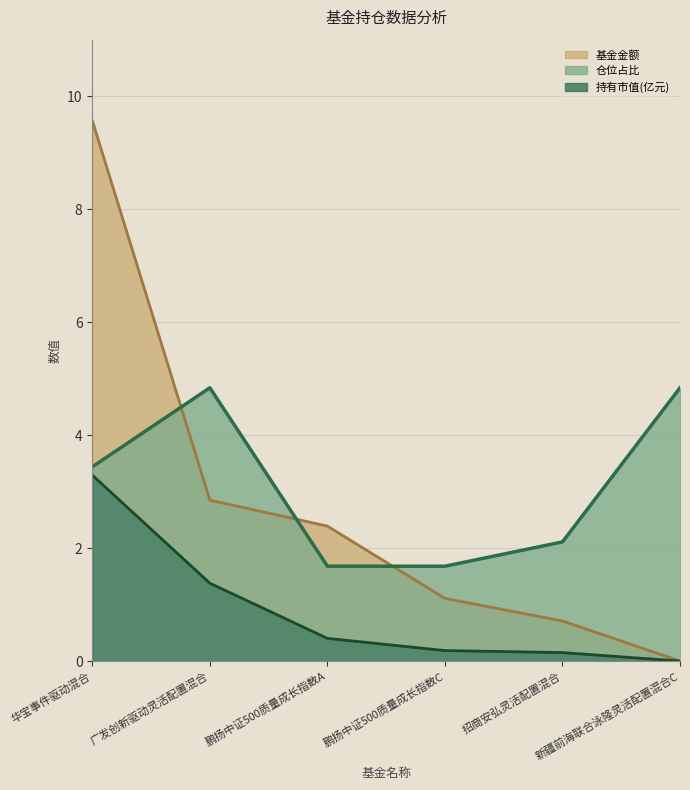

Reading left to right, extract all data points from this chart.

基金金额: 华宝事件驱动混合=9.6	广发创新驱动灵活配置混合=2.9	鹏扬中证500质量成长指数A=2.4	鹏扬中证500质量成长指数C=1.1	招商安弘灵活配置混合=0.7	新疆前海联合泳隆灵活配置混合C=0.0
持有市值(亿元): 华宝事件驱动混合=3.3	广发创新驱动灵活配置混合=1.4	鹏扬中证500质量成长指数A=0.4	鹏扬中证500质量成长指数C=0.2	招商安弘灵活配置混合=0.1	新疆前海联合泳隆灵活配置混合C=0.0
仓位占比: 华宝事件驱动混合=3.4	广发创新驱动灵活配置混合=4.8	鹏扬中证500质量成长指数A=1.7	鹏扬中证500质量成长指数C=1.7	招商安弘灵活配置混合=2.1	新疆前海联合泳隆灵活配置混合C=4.8